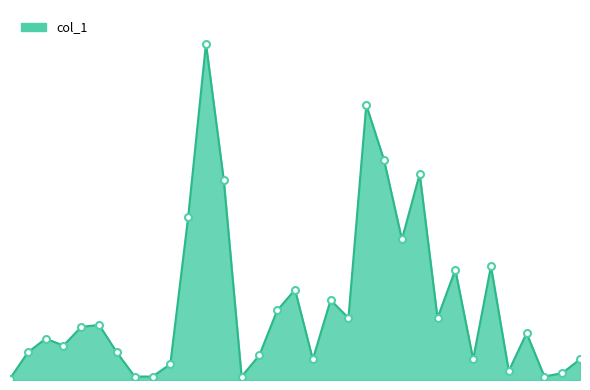

Where does the data first go above 68000?

99/11/04